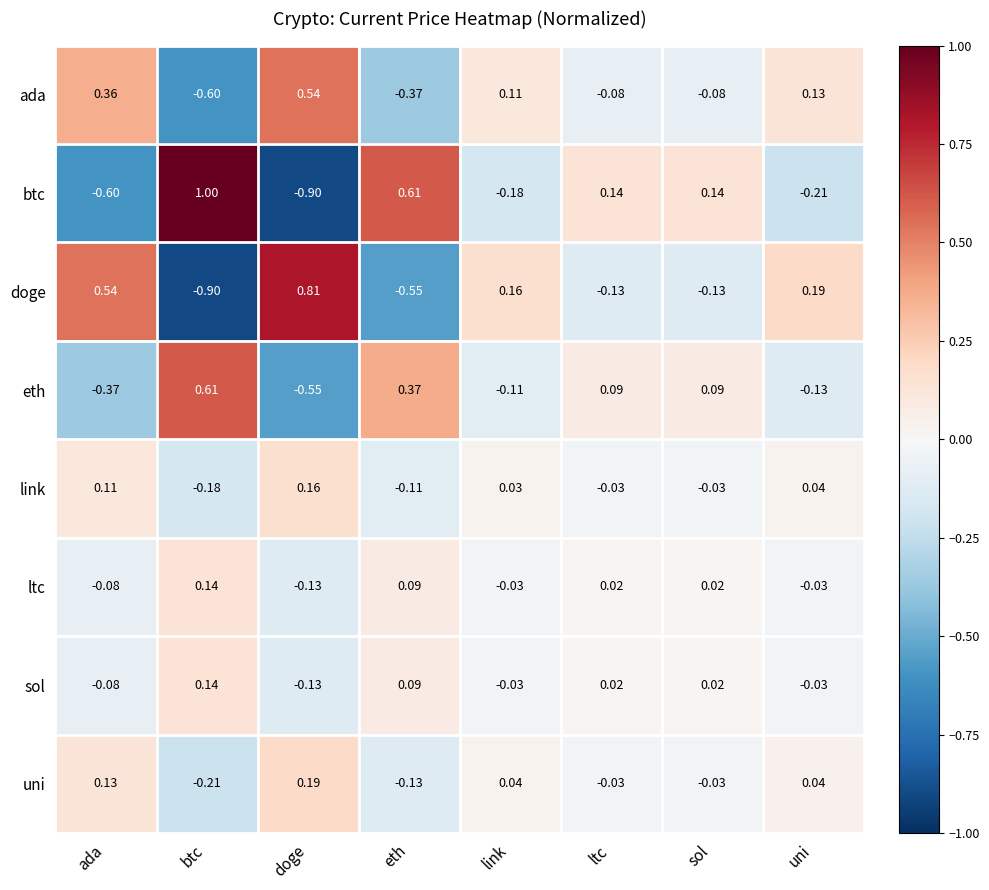

At which category is the sum across all series the highest?

ada